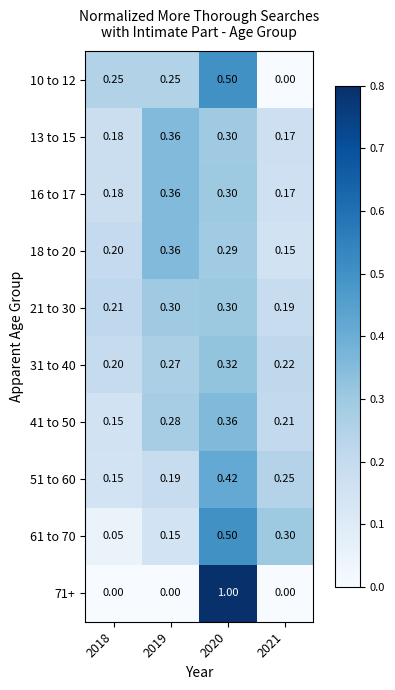

Is the value of 10 to 12 at 2020 greater than the value of 31 to 40 at 2019?

Yes